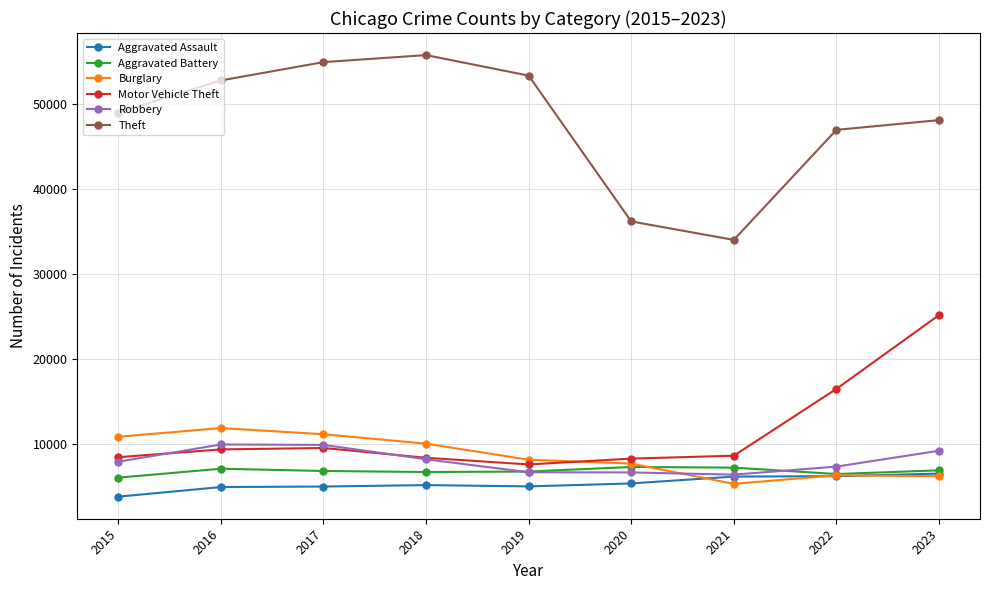

True or false: Robbery has a value of 1926 at 2015.

False